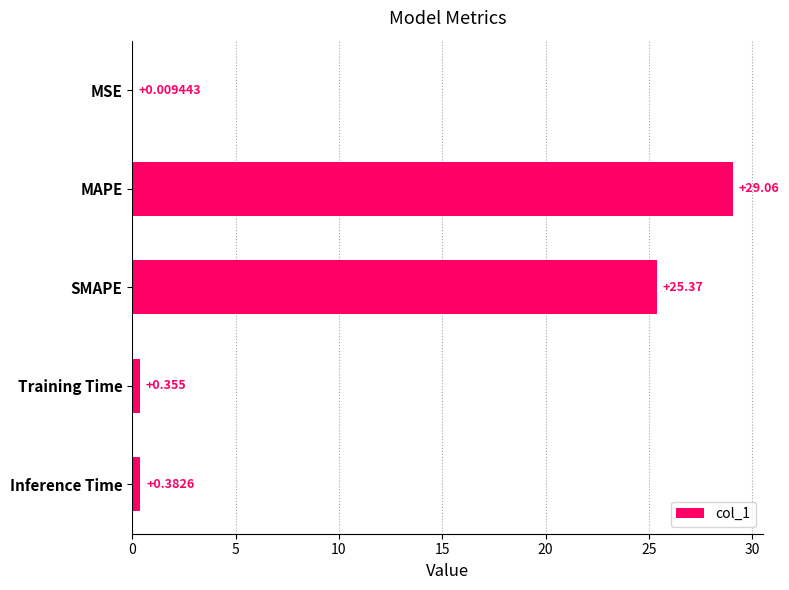

At which label is the value closest to 14?

SMAPE